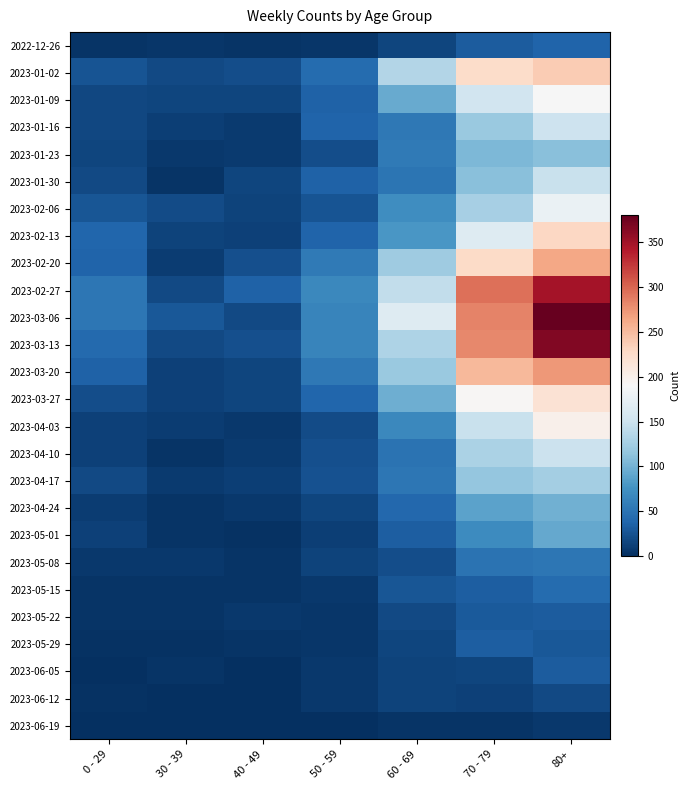

Reading left to right, extract all data points from this chart.

2022-12-26: 0 - 29=4	30 - 39=5	40 - 49=4	50 - 59=5	60 - 69=16	70 - 79=32	80+=38
2023-01-02: 0 - 29=26	30 - 39=18	40 - 49=21	50 - 59=44	60 - 69=134	70 - 79=225	80+=238
2023-01-09: 0 - 29=17	30 - 39=15	40 - 49=16	50 - 59=37	60 - 69=94	70 - 79=153	80+=189
2023-01-16: 0 - 29=17	30 - 39=11	40 - 49=8	50 - 59=38	60 - 69=54	70 - 79=120	80+=150
2023-01-23: 0 - 29=15	30 - 39=6	40 - 49=8	50 - 59=21	60 - 69=55	70 - 79=104	80+=110
2023-01-30: 0 - 29=18	30 - 39=4	40 - 49=15	50 - 59=37	60 - 69=51	70 - 79=111	80+=148
2023-02-06: 0 - 29=28	30 - 39=20	40 - 49=14	50 - 59=26	60 - 69=72	70 - 79=127	80+=178
2023-02-13: 0 - 29=39	30 - 39=14	40 - 49=13	50 - 59=38	60 - 69=80	70 - 79=165	80+=230
2023-02-20: 0 - 29=38	30 - 39=10	40 - 49=23	50 - 59=55	60 - 69=123	70 - 79=227	80+=263
2023-02-27: 0 - 29=53	30 - 39=18	40 - 49=36	50 - 59=68	60 - 69=143	70 - 79=294	80+=348
2023-03-06: 0 - 29=52	30 - 39=29	40 - 49=19	50 - 59=65	60 - 69=166	70 - 79=284	80+=380
2023-03-13: 0 - 29=43	30 - 39=19	40 - 49=23	50 - 59=64	60 - 69=132	70 - 79=282	80+=366
2023-03-20: 0 - 29=37	30 - 39=13	40 - 49=16	50 - 59=54	60 - 69=120	70 - 79=252	80+=272
2023-03-27: 0 - 29=22	30 - 39=12	40 - 49=16	50 - 59=39	60 - 69=97	70 - 79=192	80+=218
2023-04-03: 0 - 29=13	30 - 39=9	40 - 49=7	50 - 59=20	60 - 69=67	70 - 79=147	80+=199
2023-04-10: 0 - 29=12	30 - 39=4	40 - 49=8	50 - 59=23	60 - 69=50	70 - 79=130	80+=149
2023-04-17: 0 - 29=19	30 - 39=8	40 - 49=11	50 - 59=24	60 - 69=52	70 - 79=116	80+=126
2023-04-24: 0 - 29=10	30 - 39=3	40 - 49=7	50 - 59=16	60 - 69=41	70 - 79=89	80+=99
2023-05-01: 0 - 29=12	30 - 39=4	40 - 49=2	50 - 59=11	60 - 69=33	70 - 79=70	80+=93
2023-05-08: 0 - 29=6	30 - 39=6	40 - 49=4	50 - 59=14	60 - 69=22	70 - 79=49	80+=53
2023-05-15: 0 - 29=4	30 - 39=4	40 - 49=3	50 - 59=6	60 - 69=28	70 - 79=34	80+=44
2023-05-22: 0 - 29=3	30 - 39=3	40 - 49=6	50 - 59=5	60 - 69=18	70 - 79=30	80+=32
2023-05-29: 0 - 29=2	30 - 39=2	40 - 49=3	50 - 59=5	60 - 69=15	70 - 79=34	80+=29
2023-06-05: 0 - 29=1	30 - 39=3	40 - 49=1	50 - 59=6	60 - 69=14	70 - 79=15	80+=32
2023-06-12: 0 - 29=2	30 - 39=1	40 - 49=1	50 - 59=6	60 - 69=14	70 - 79=13	80+=19
2023-06-19: 0 - 29=0	30 - 39=1	40 - 49=0	50 - 59=0	60 - 69=4	70 - 79=4	80+=6